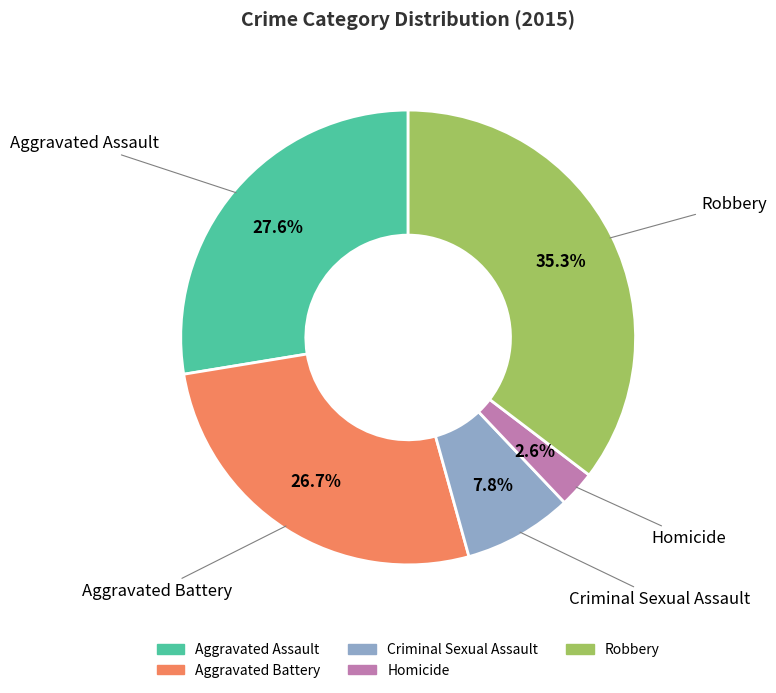

To the nearest percent, what portion does Criminal Sexual Assault represent?

8%